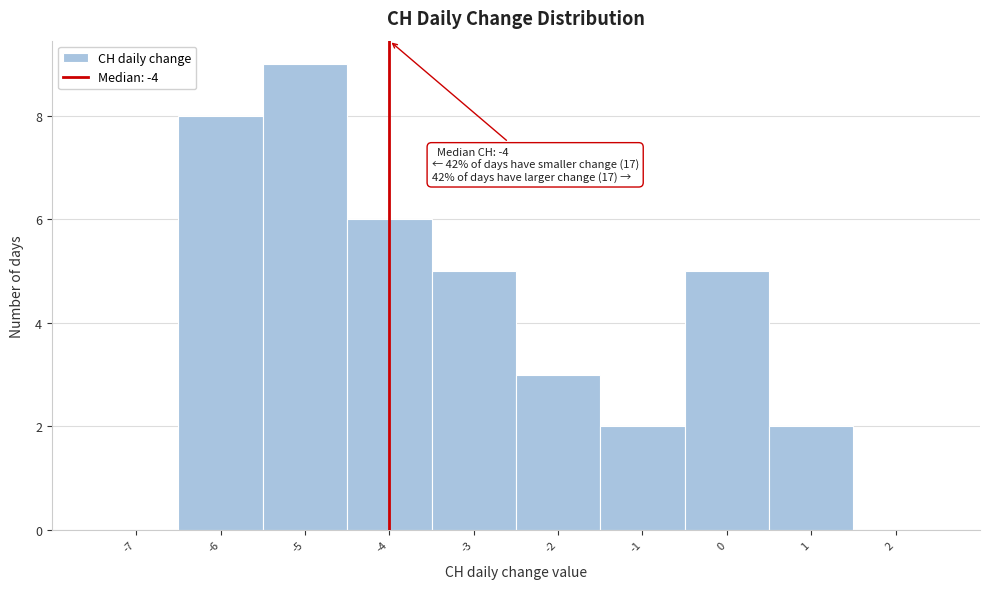

Which range on the x-axis has the tallest bar?

-5.5 to -4.5